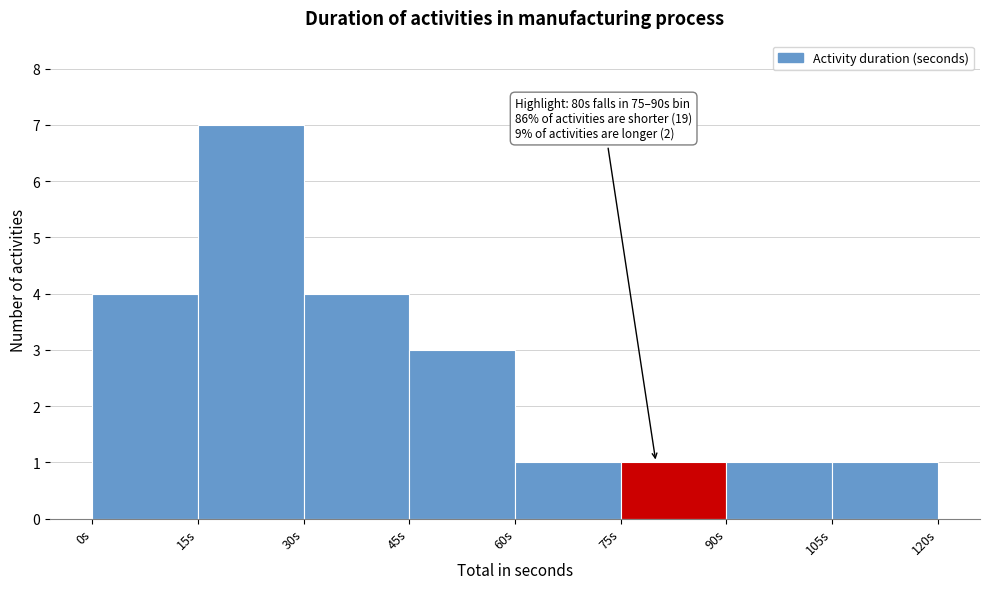

Which range on the x-axis has the tallest bar?

15 to 30